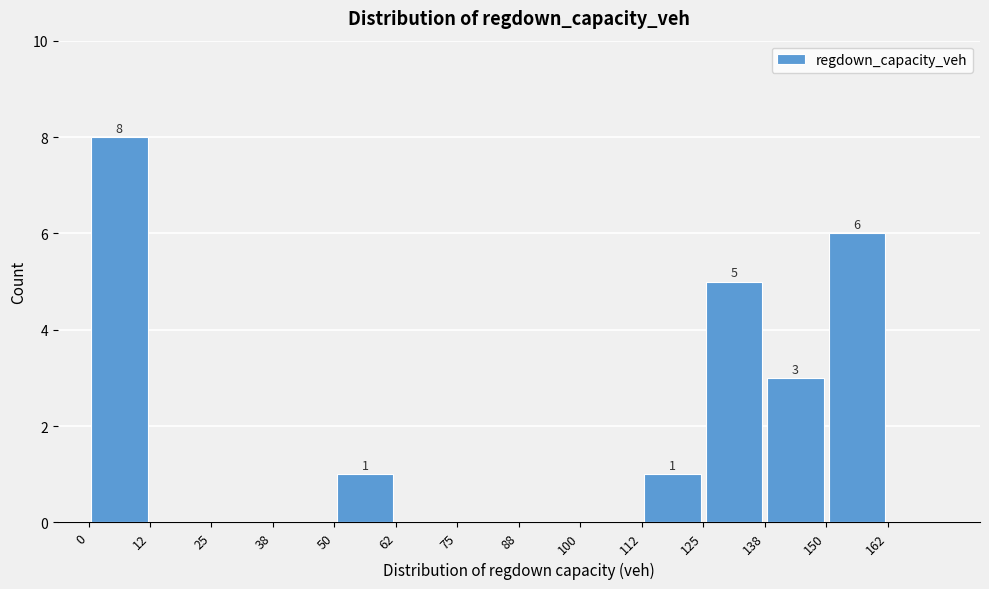

Which range on the x-axis has the tallest bar?

0.0 to 12.5